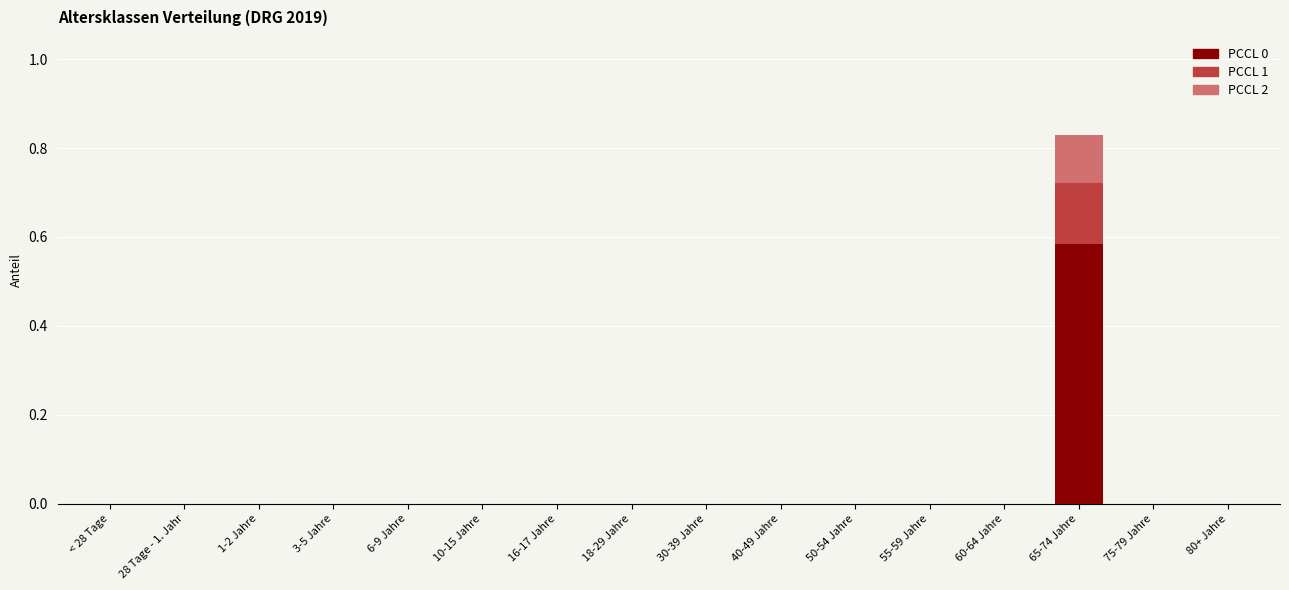

Which category has the highest value in the PCCL 0 series?

65-74 Jahre